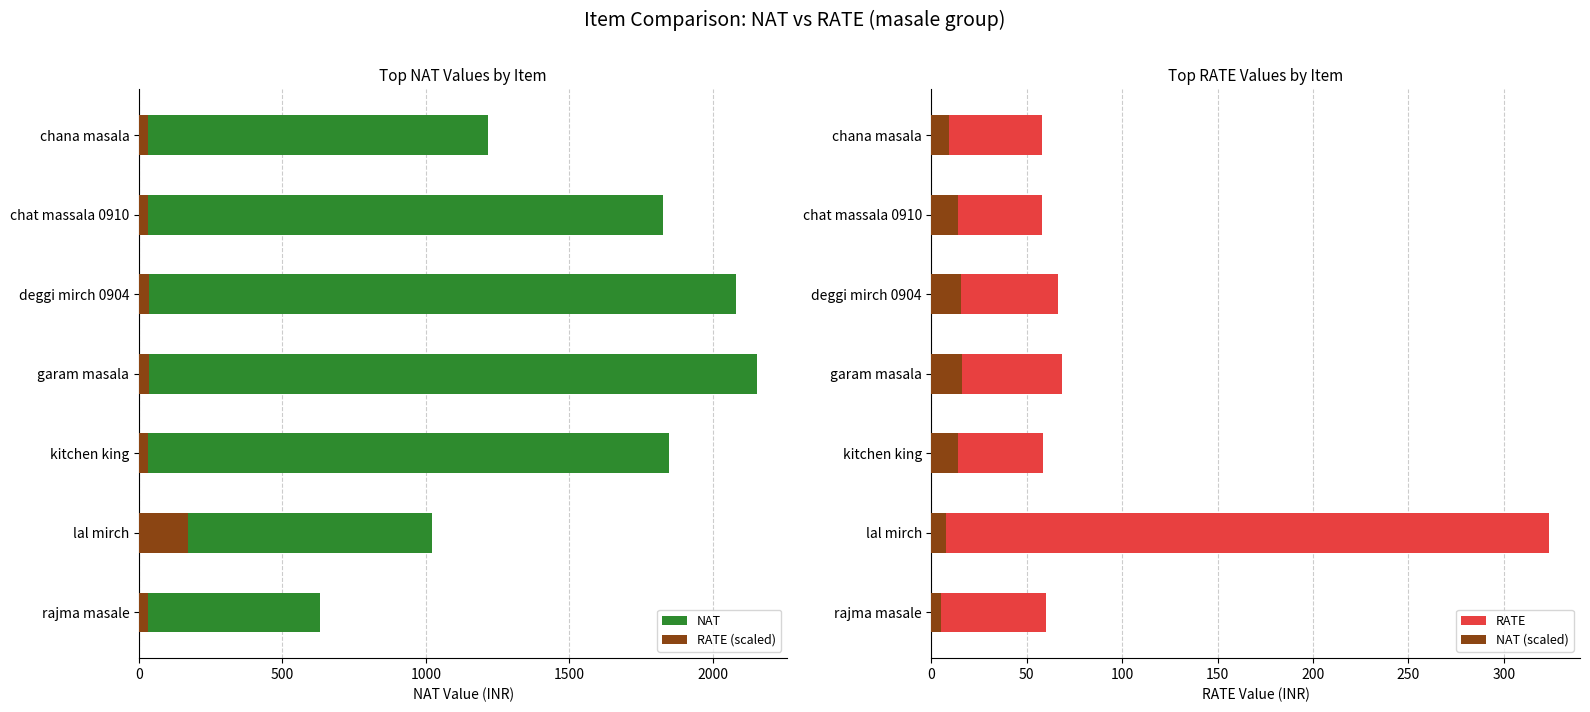

What are all the series names shown in the legend?

NAT, RATE (scaled), RATE, NAT (scaled)